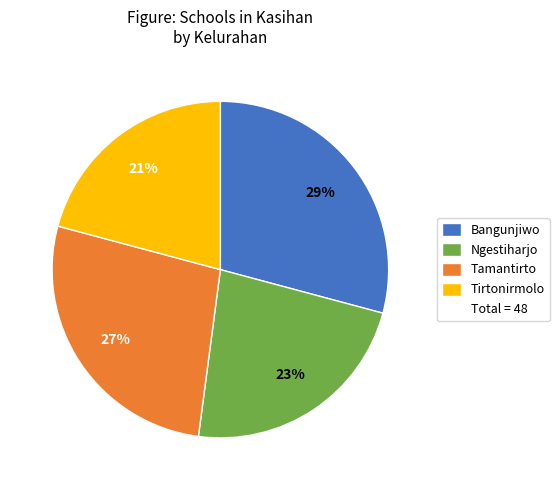

Does any single category account for the majority?

No